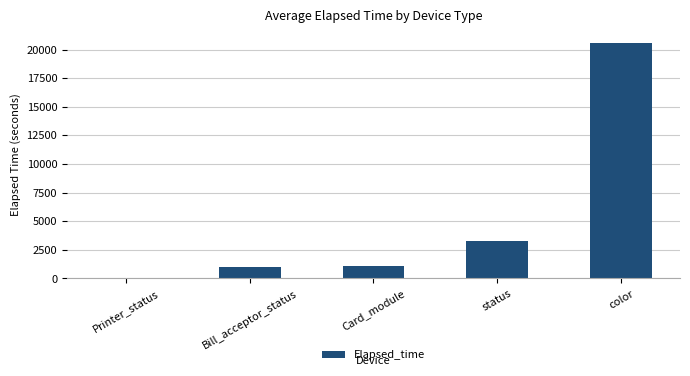

At which category does the chart reach its peak across all series?

color